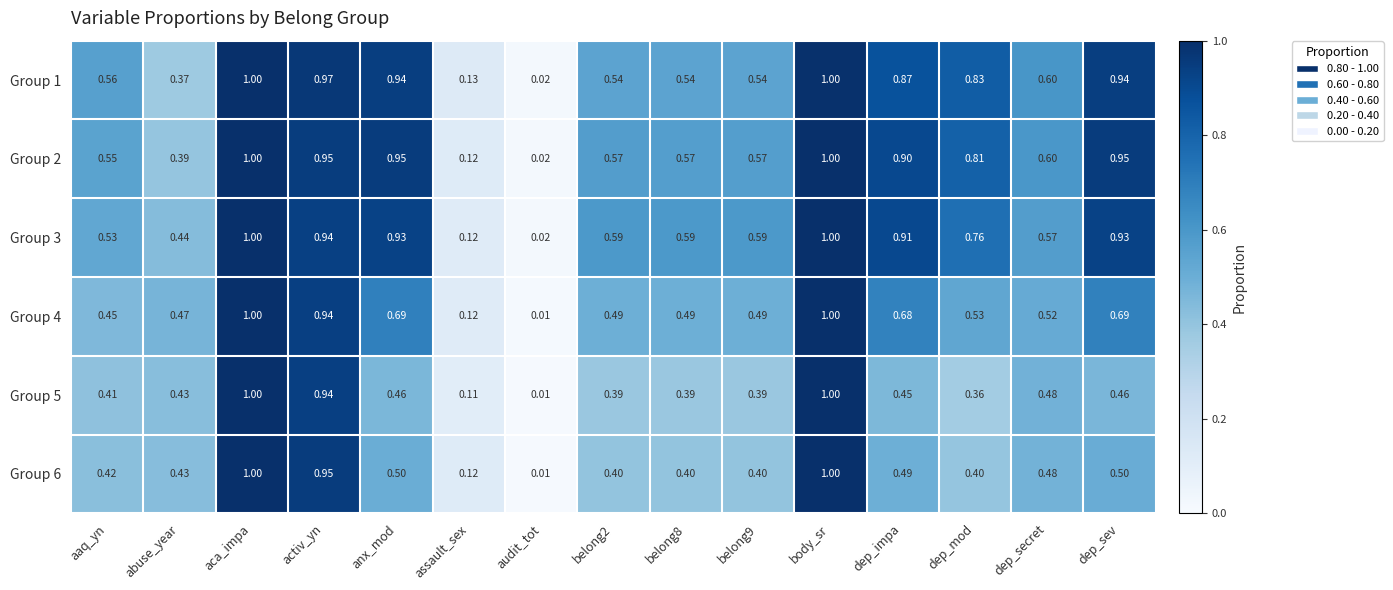

Which category has the lowest value in the Group 4 series?

audit_tot